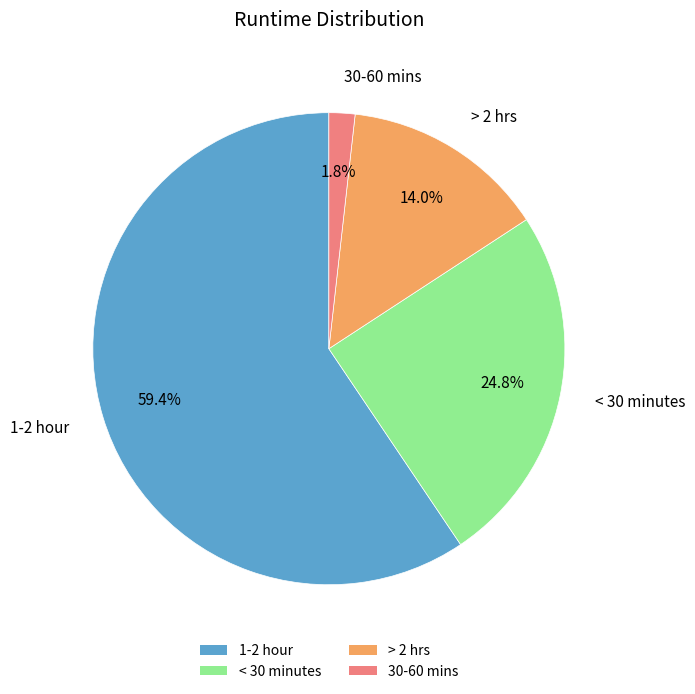

Which has a higher value, 1-2 hour or 30-60 mins?

1-2 hour